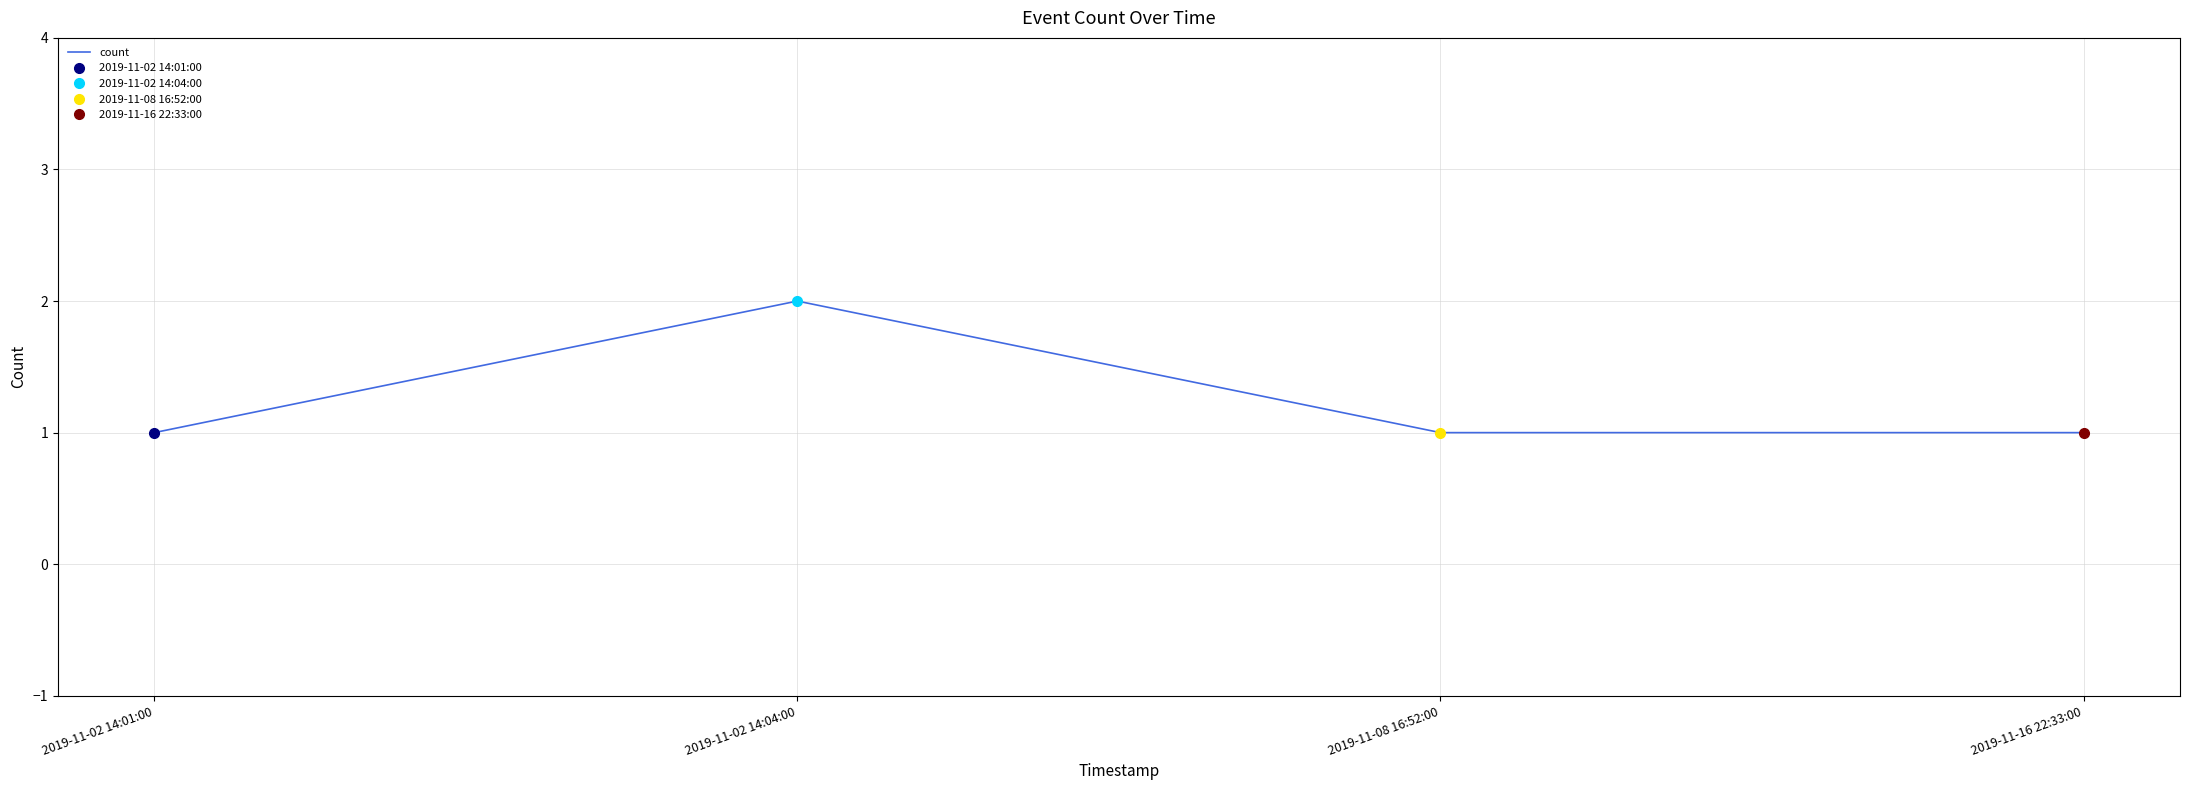

List the labels in order of value, largest first.

2019-11-02 14:04:00, 2019-11-02 14:01:00, 2019-11-08 16:52:00, 2019-11-16 22:33:00